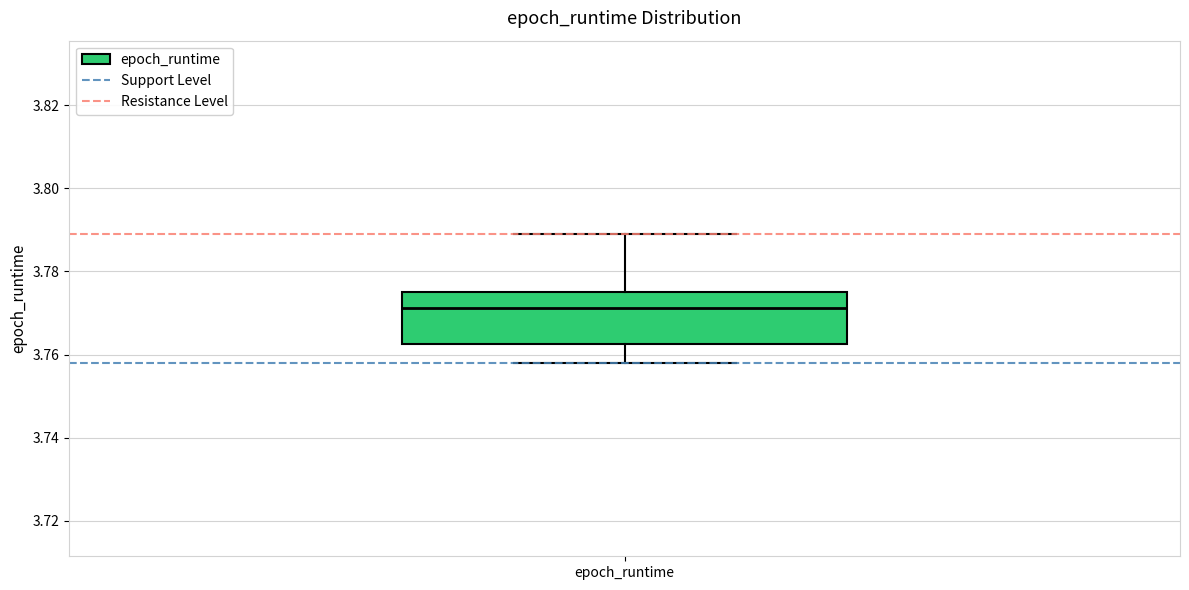

Where does the median line of the box for epoch_runtime sit on the y-axis? The values are not printed on the chart, so give them approximately, as read against the axis.

3.772